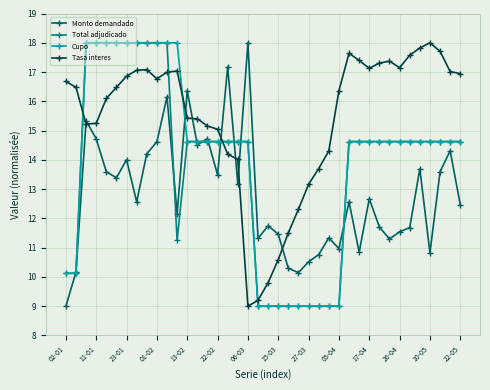

In Monto demandado, how many points are higher than both neighbors (excluding endpoints)?

13